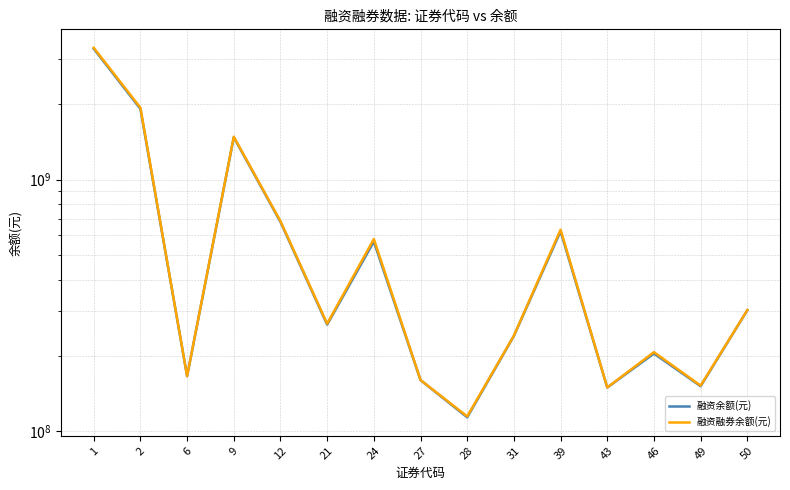

Rank the series at 12 from highest to lowest value.

融资融券余额(元), 融资余额(元)